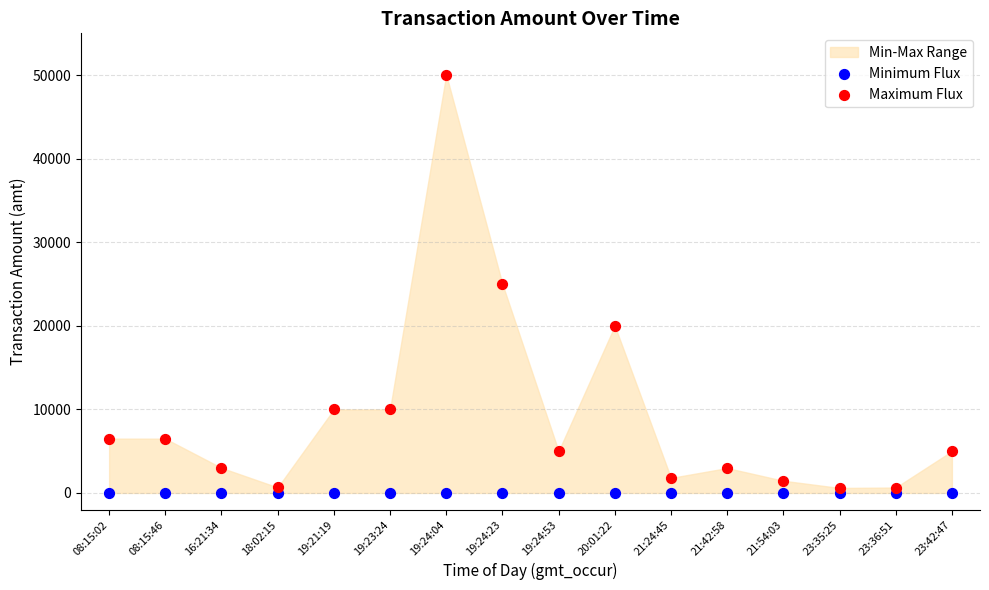

Which series contains the highest Y value?

Maximum Flux